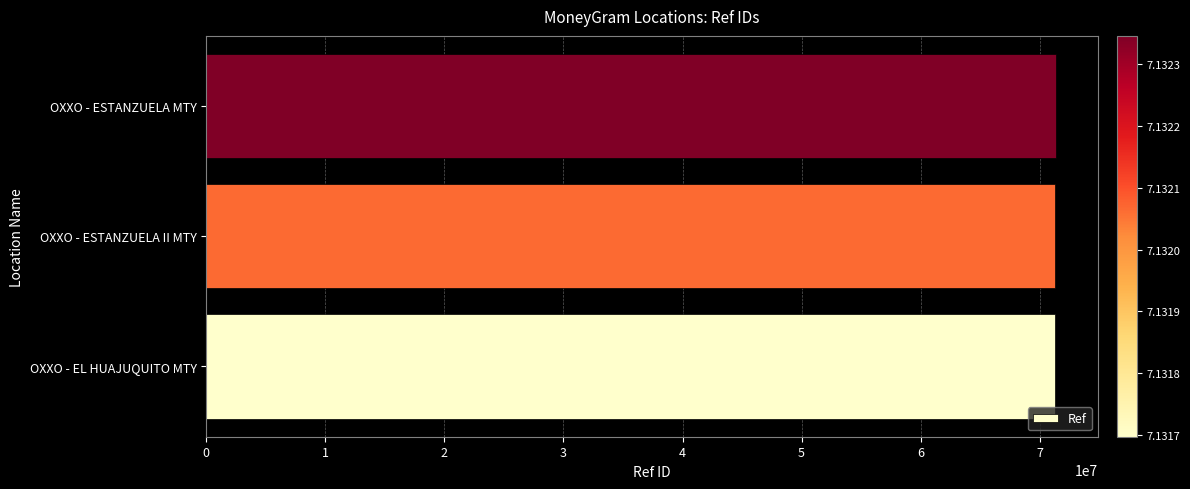

The chart shows a value of 71316972 at OXXO - EL HUAJUQUITO MTY. True or false?

True